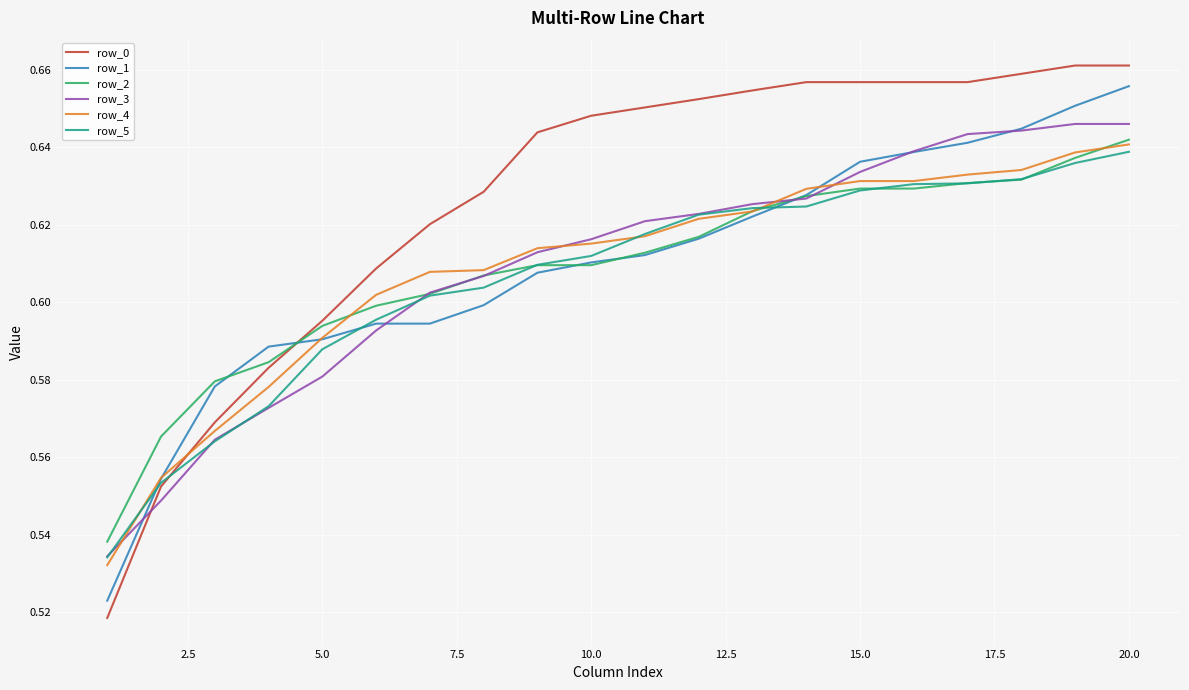

Which series has the largest range (max minus min)?

row_0